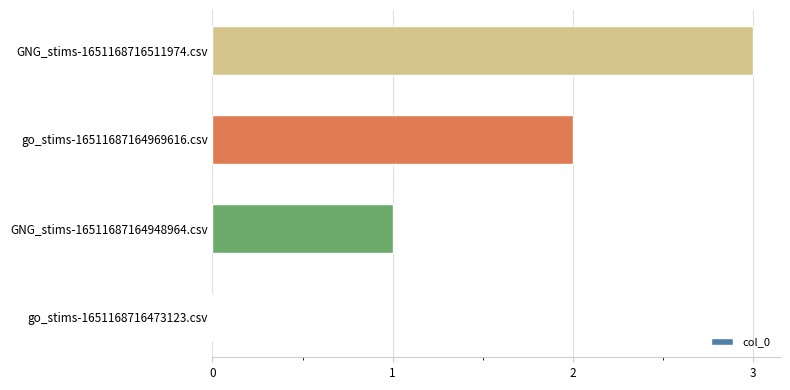

How many distinct data groups are displayed?

1